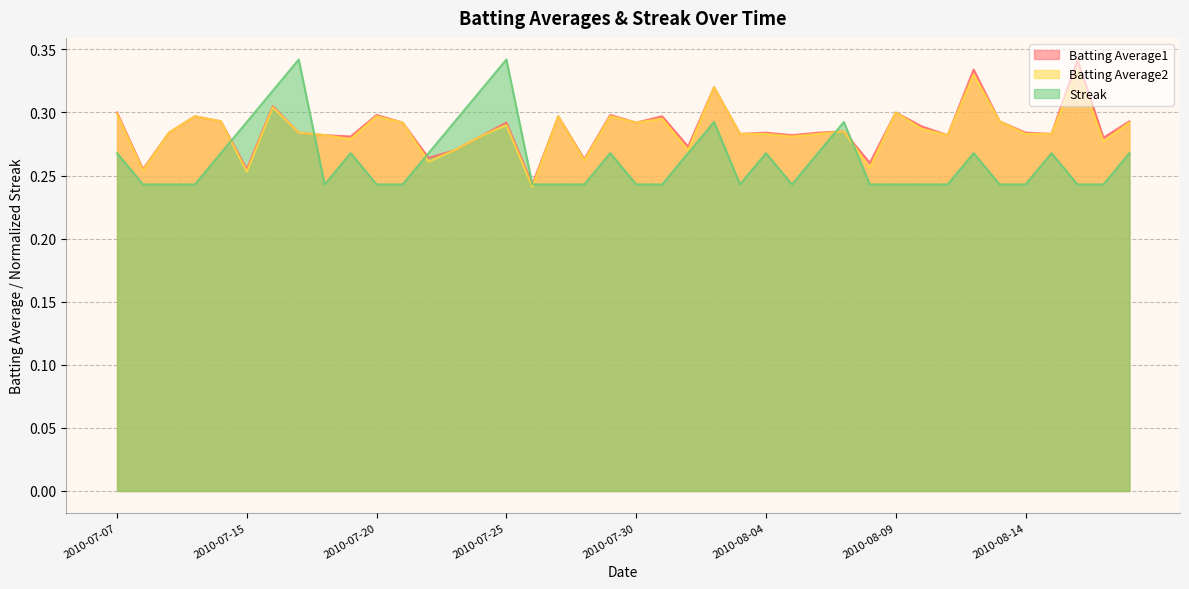

The Batting Average2 series shows 0.3 at 2010-07-08. True or false?

True